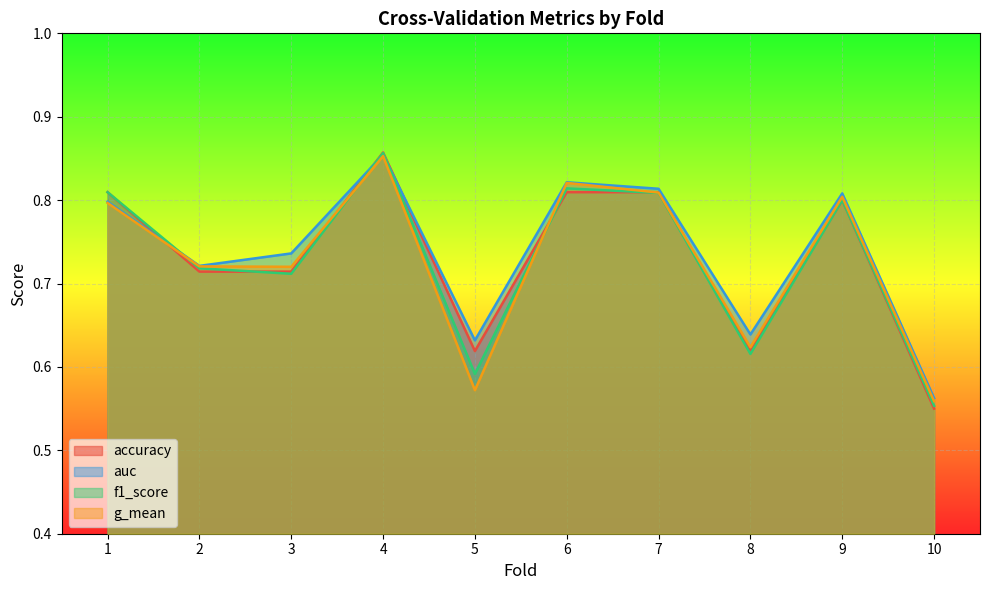

Is it true that accuracy equals 0.8 at 7?

True